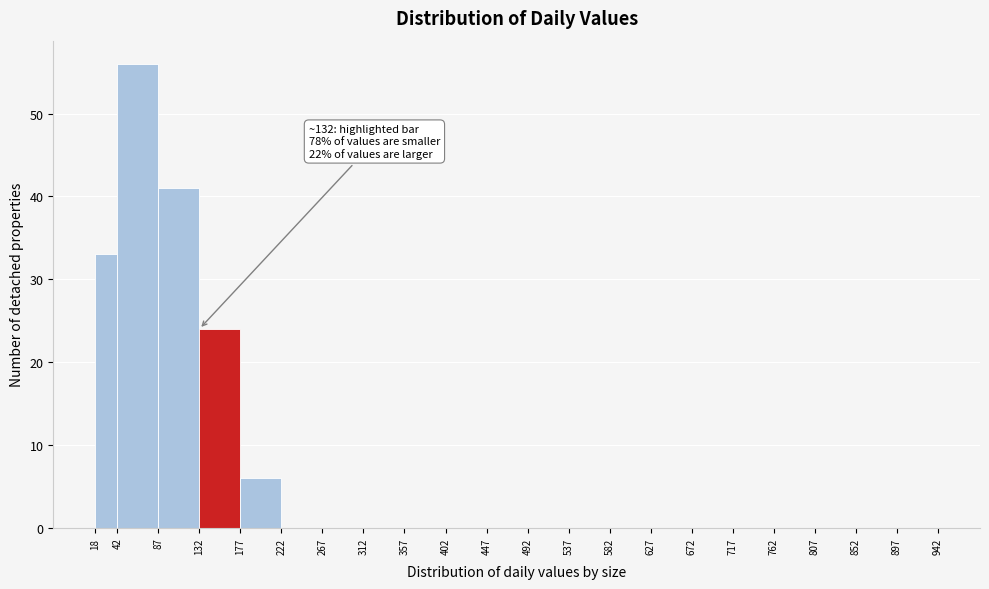

Which range on the x-axis has the tallest bar?

42 to 87